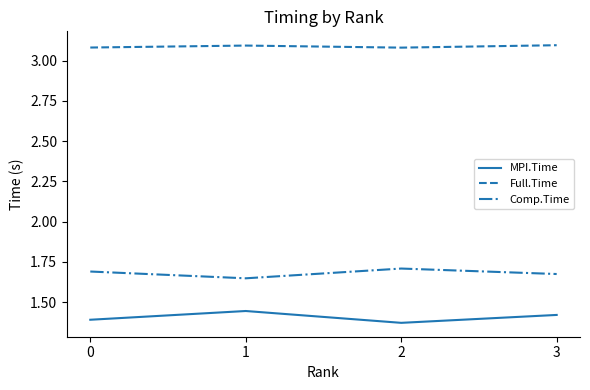

Rank the series by their maximum value, from lowest to highest.

MPI.Time, Comp.Time, Full.Time